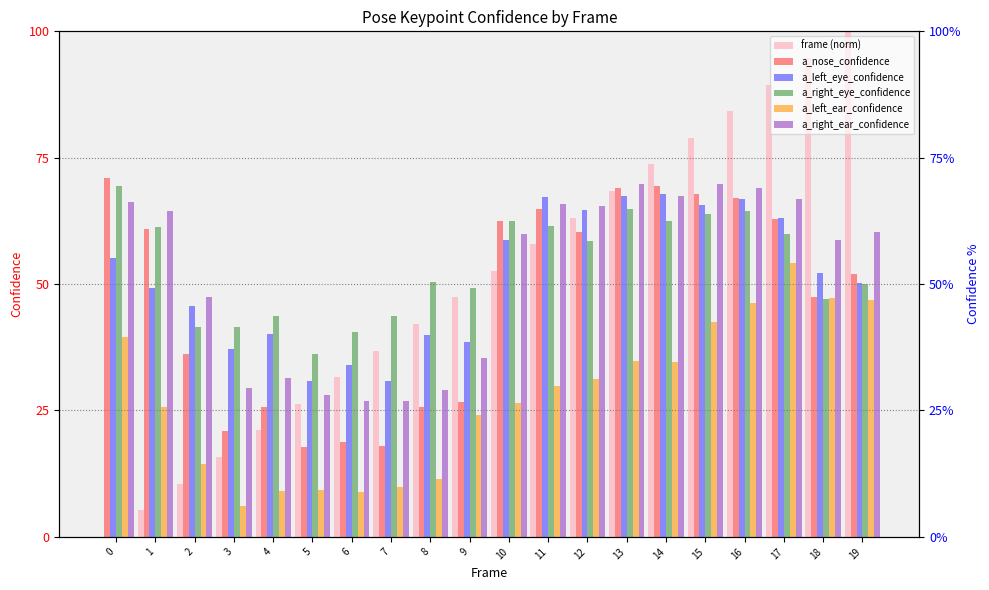

Count the a_left_eye_confidence values in the range 0 to 1.

20